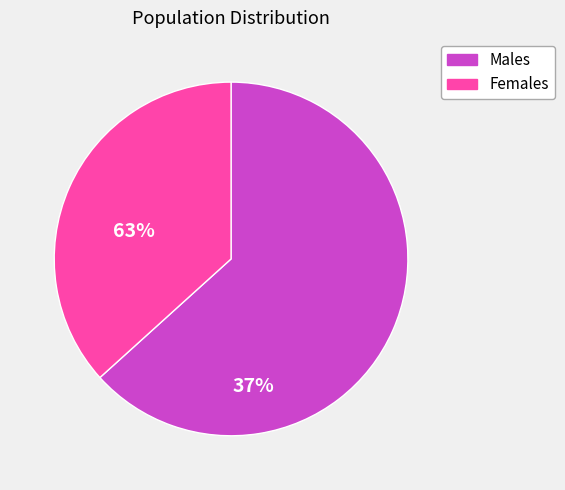

Is there a majority slice in this chart?

Yes